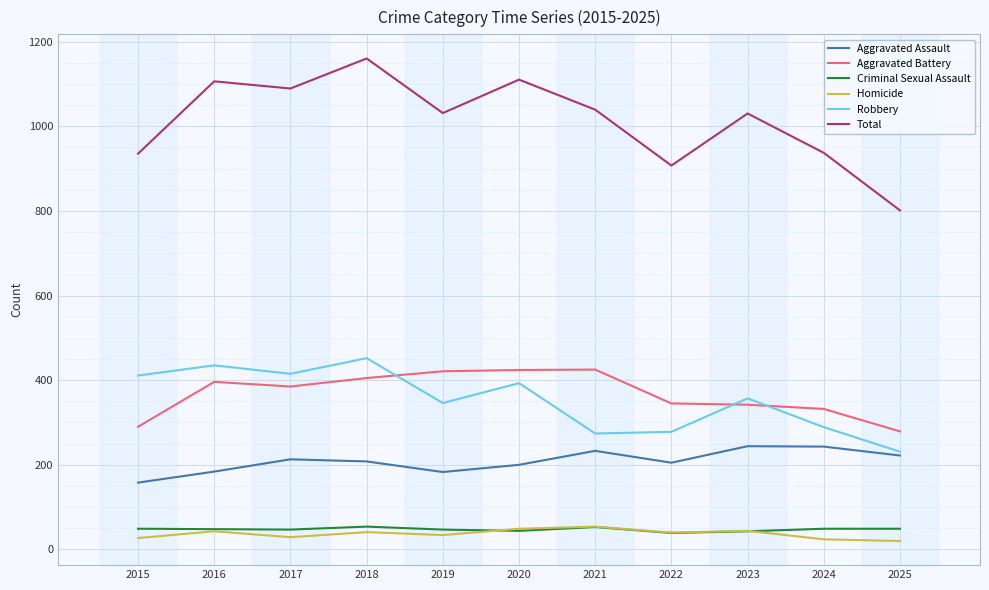

Between 2020 and 2025, which series saw the biggest shift?

Total